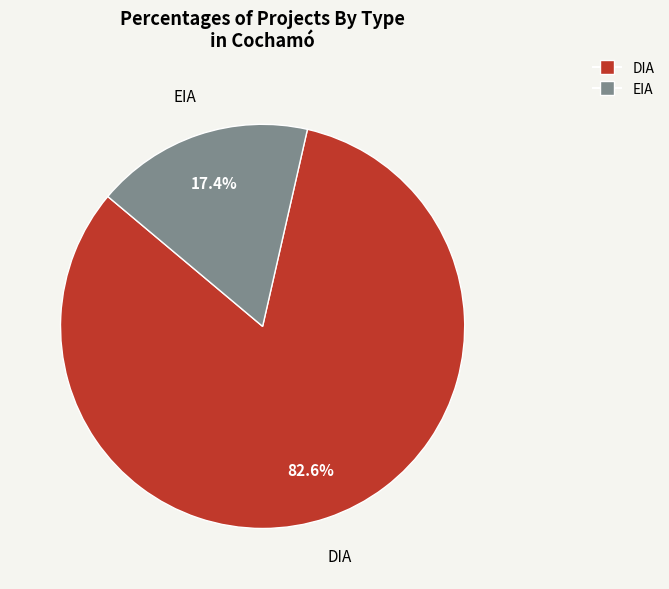

To the nearest percent, what portion does DIA represent?

83%